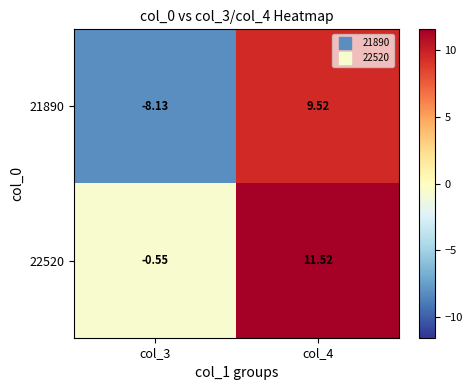

Which has a higher value, col_3 or col_4?

col_4